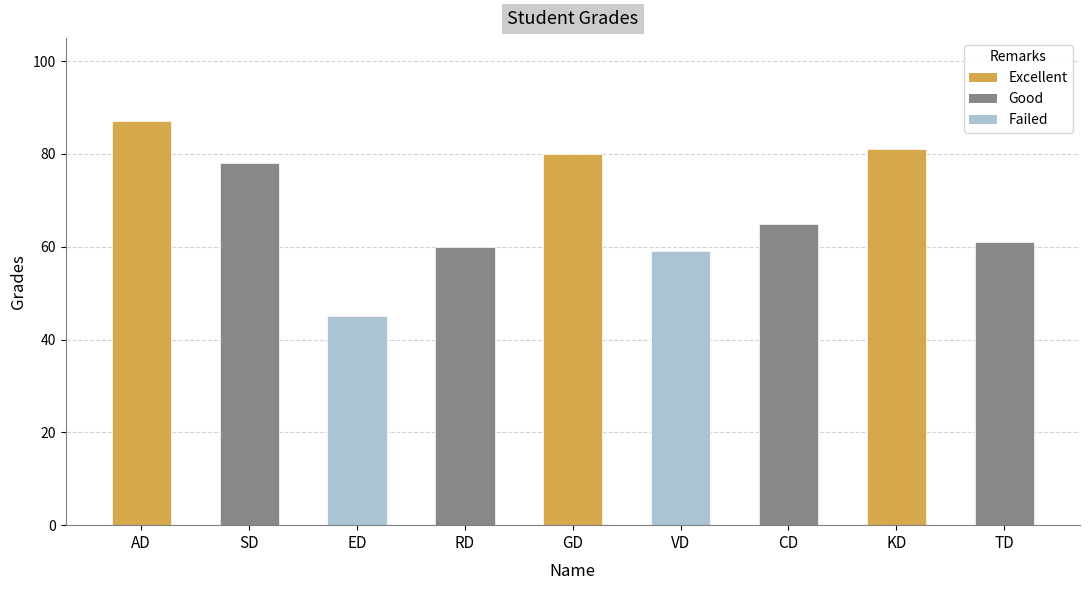

At which category does the chart reach its minimum across all series?

ED